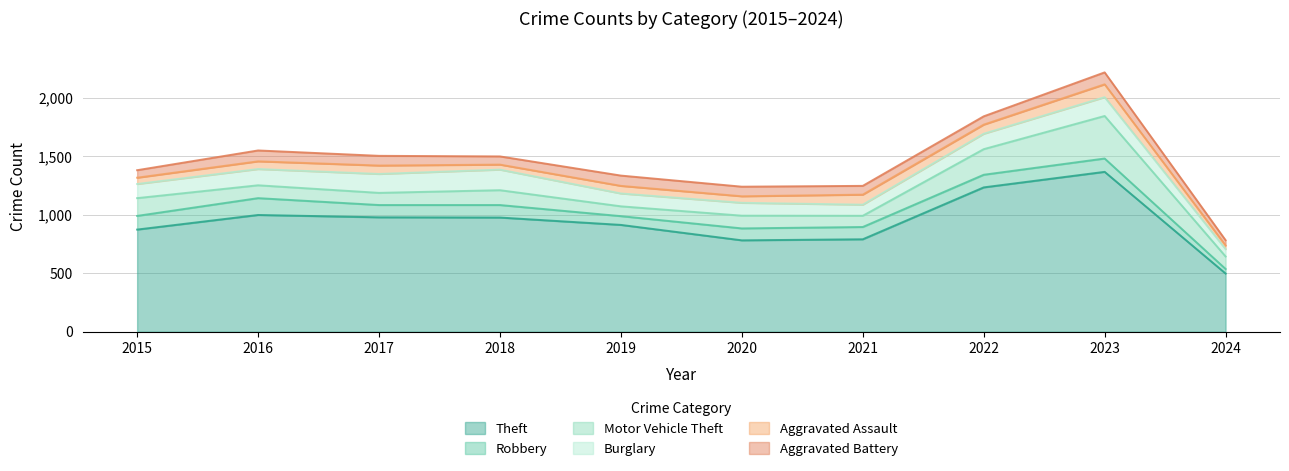

What is the value of the Aggravated Battery point at the 3rd from the left?

83